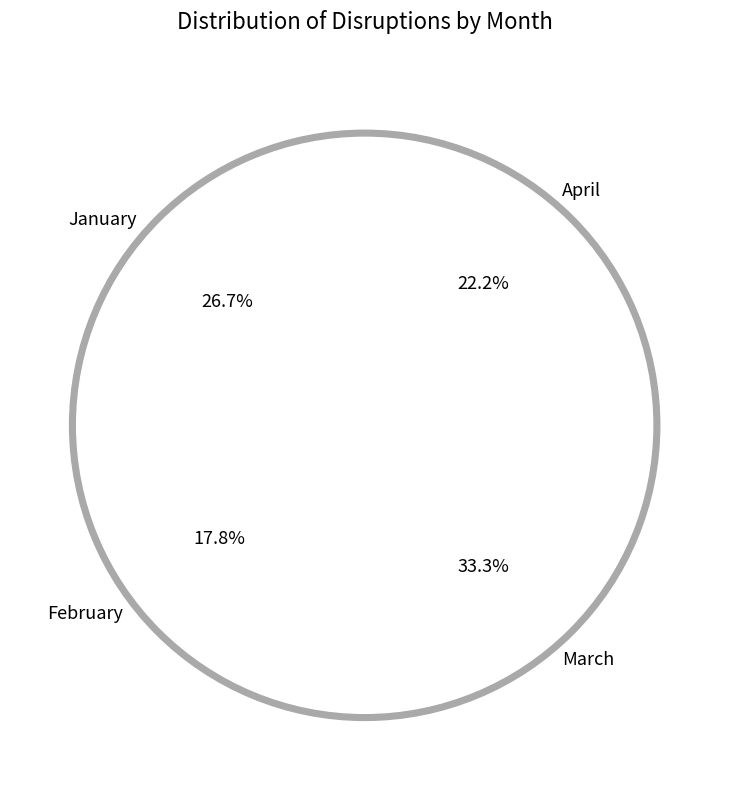

What percentage is the February slice, to the nearest percent?

18%